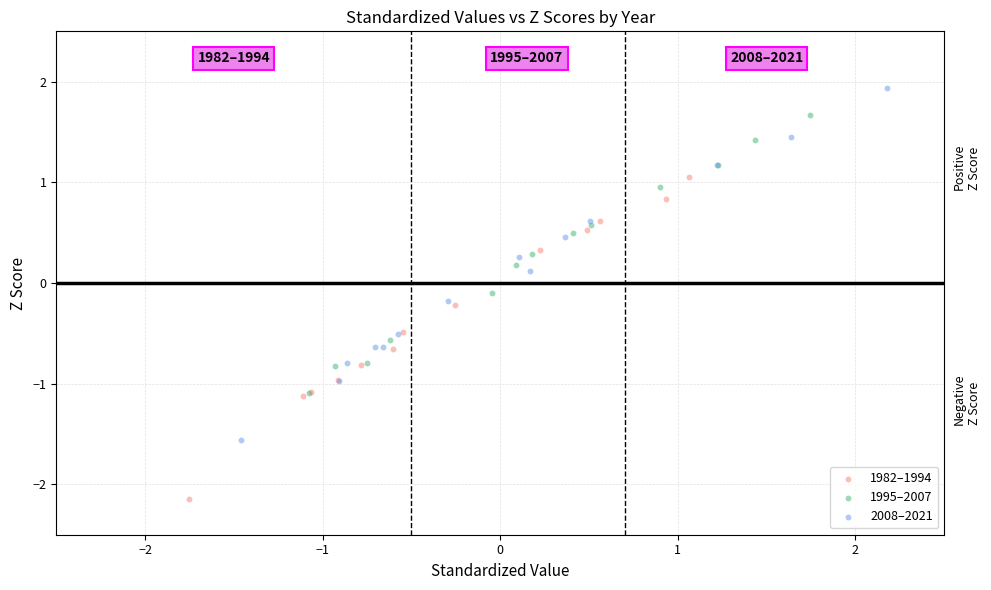

Which series has the widest spread of Y values?

2008–2021